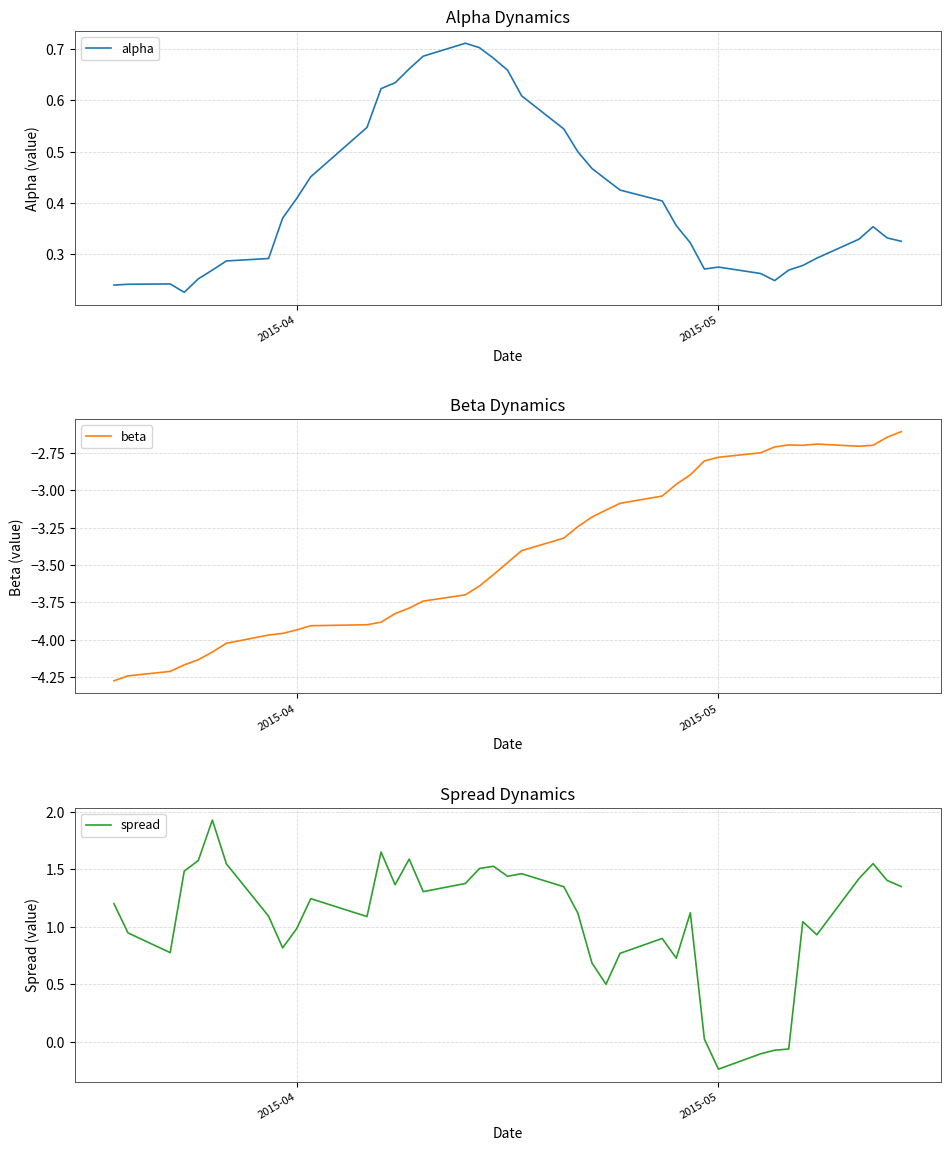

Which category has the lowest value in the spread series?

2015-05